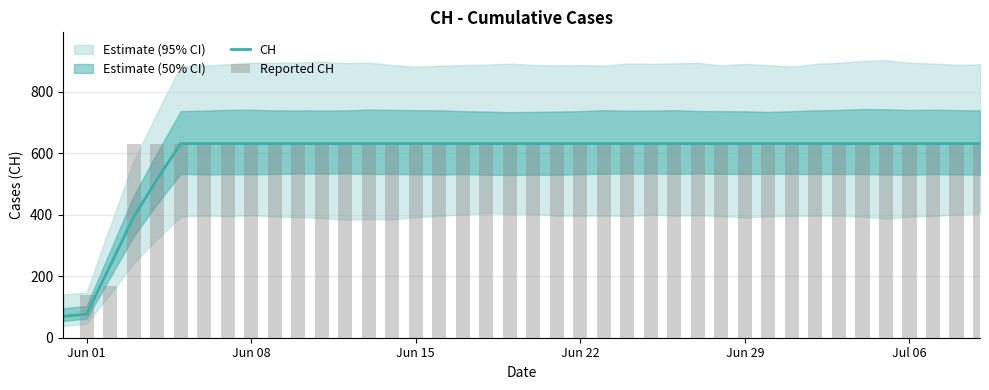

At Jun 22, list the series in order from largest to smallest.

Reported CH, CH